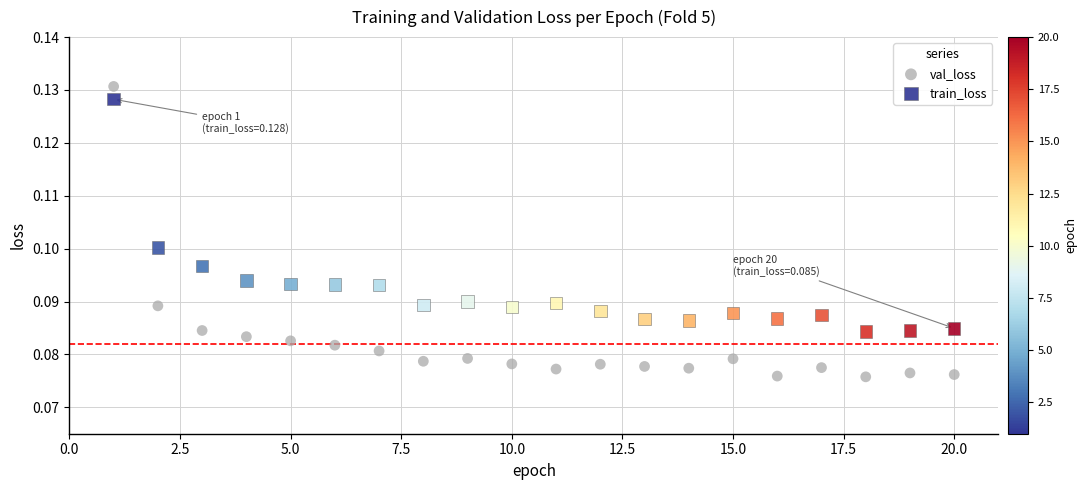

Which series reaches the maximum Y coordinate?

val_loss